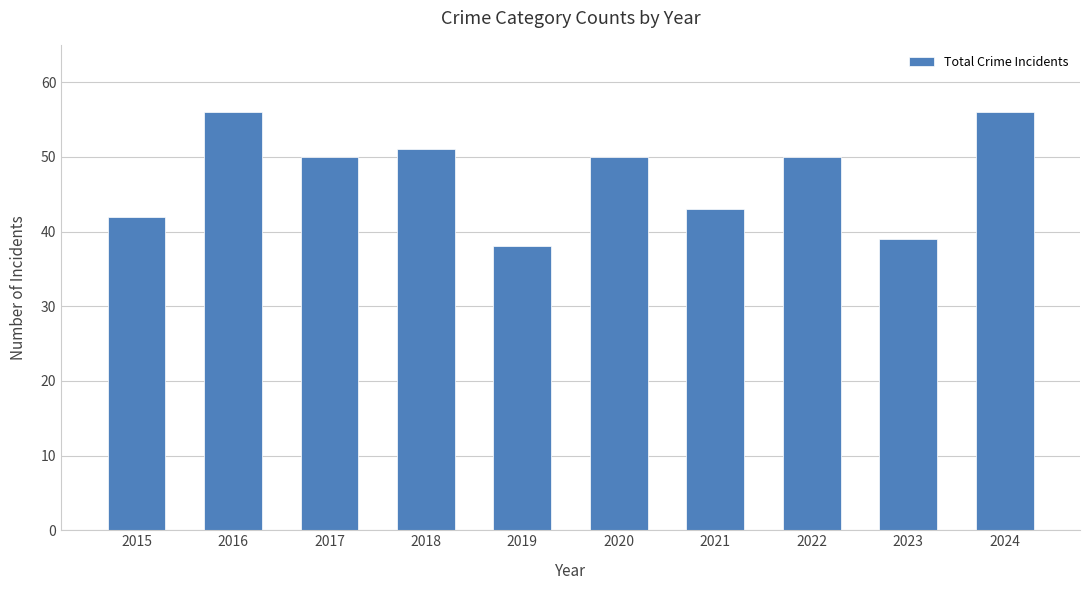

Reading left to right, extract all data points from this chart.

42	56	50	51	38	50	43	50	39	56